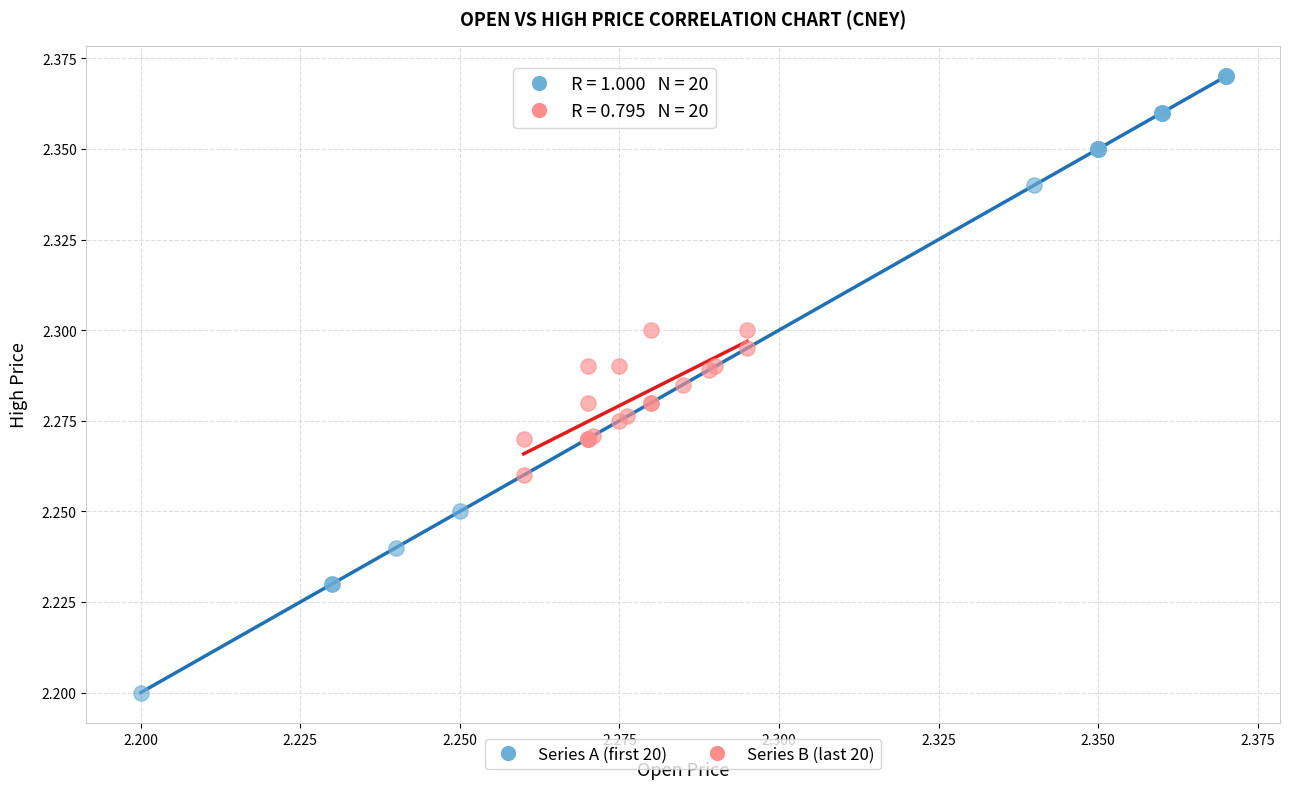

Which series contains the highest Y value?

Series A (first 20)